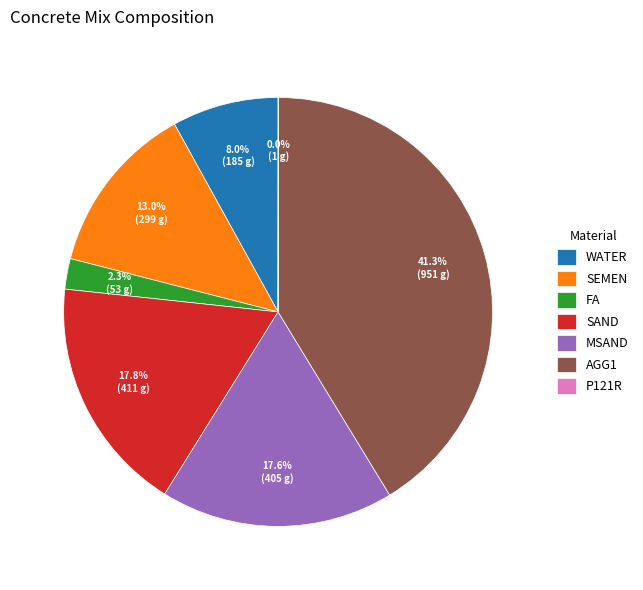

Between WATER and SEMEN, which is larger?

SEMEN